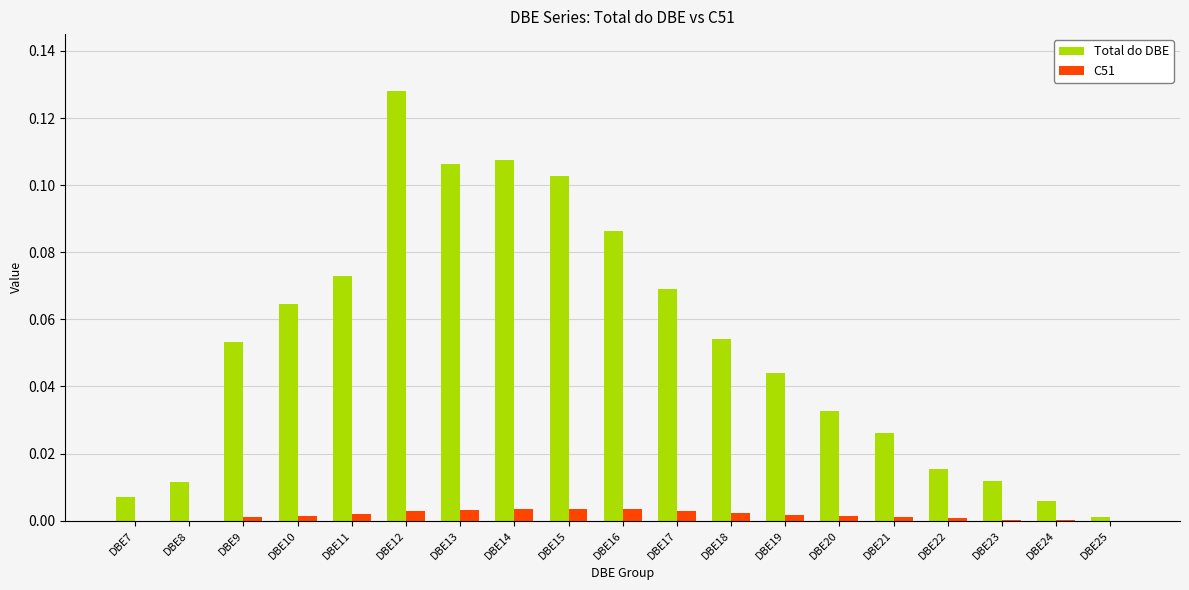

Is the value of C51 at DBE7 greater than the value of Total do DBE at DBE23?

No